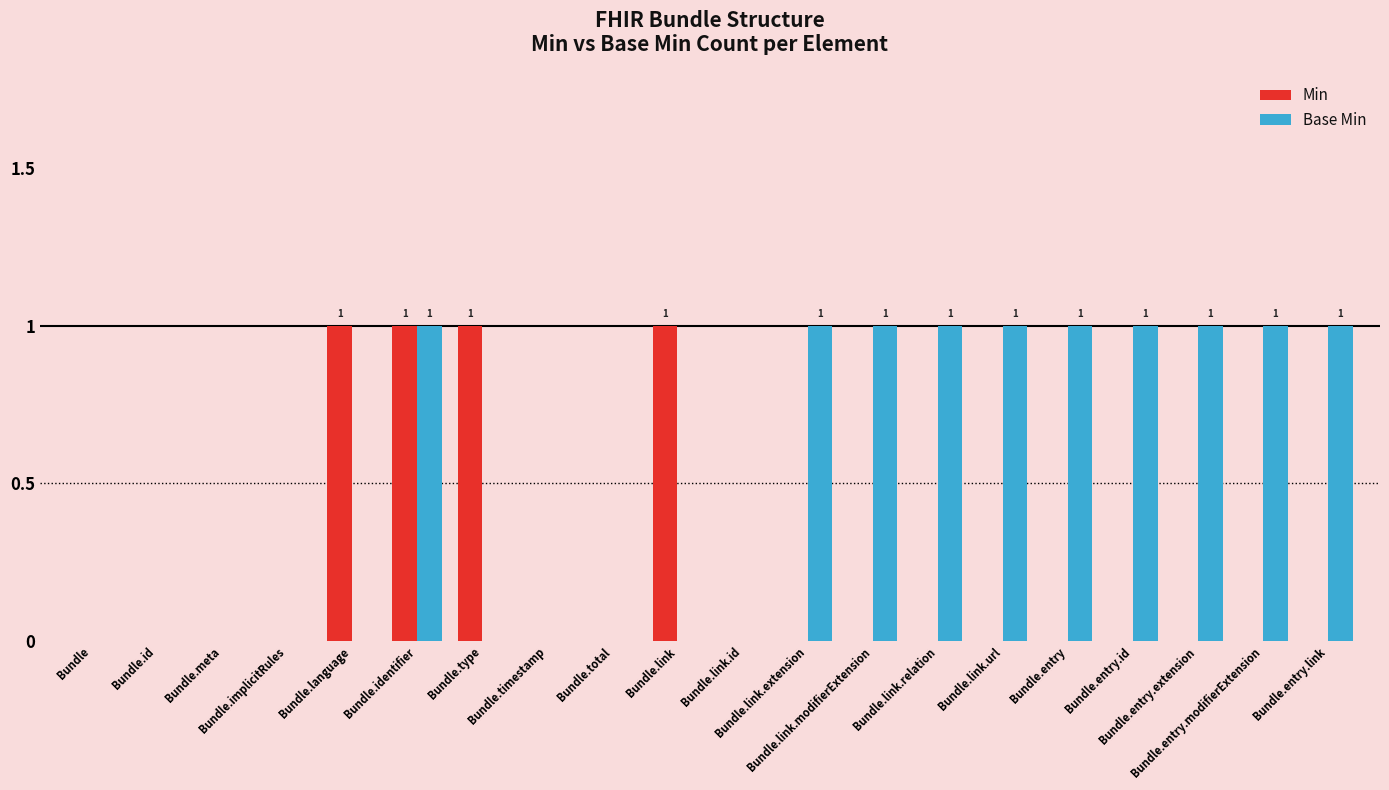

What is the sum of all Base Min values?

10